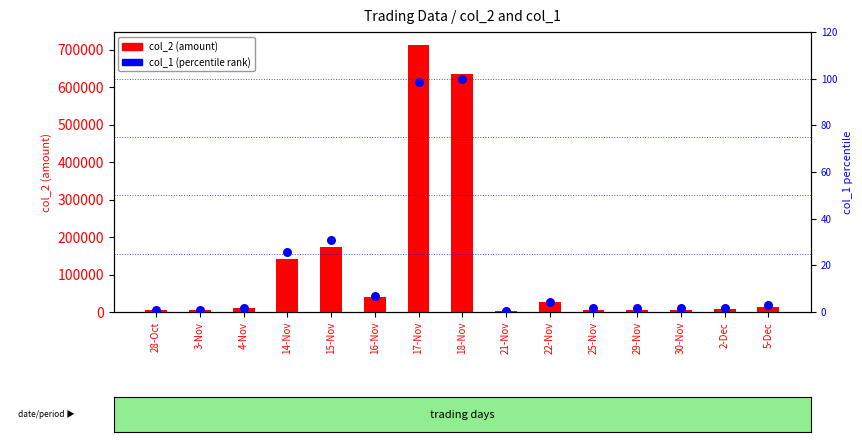

Which series has the widest spread of Y values?

col_2 (amount)